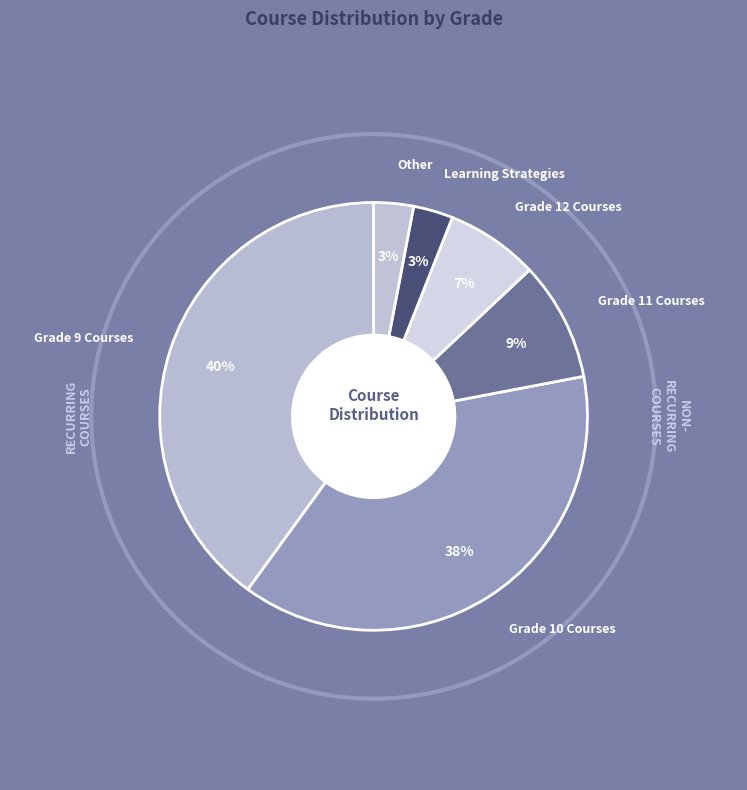

Is Grade 11 Courses the majority of the pie?

No